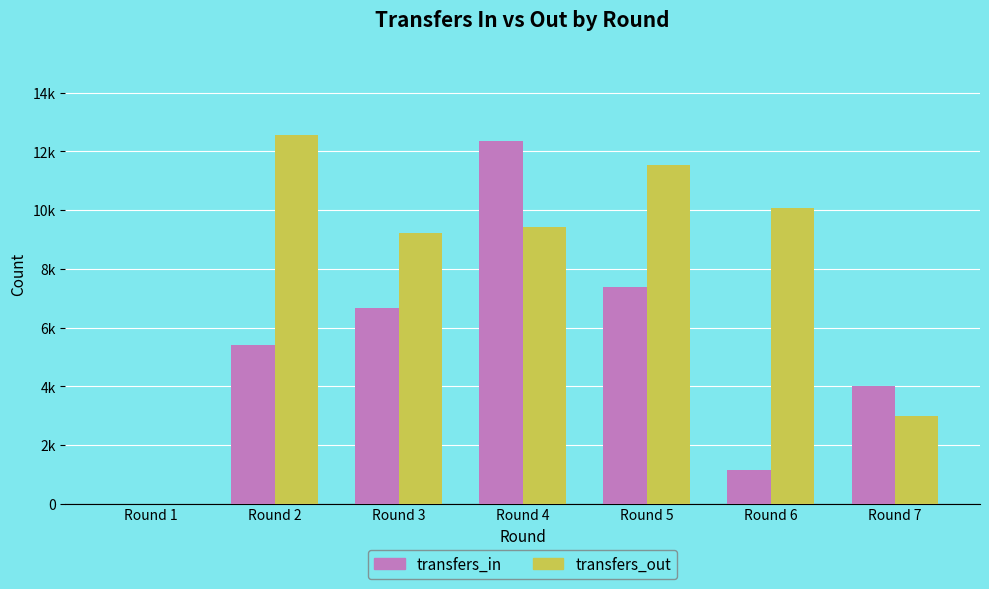

What is the difference between the transfers_in values at Round 2 and Round 4?

6959